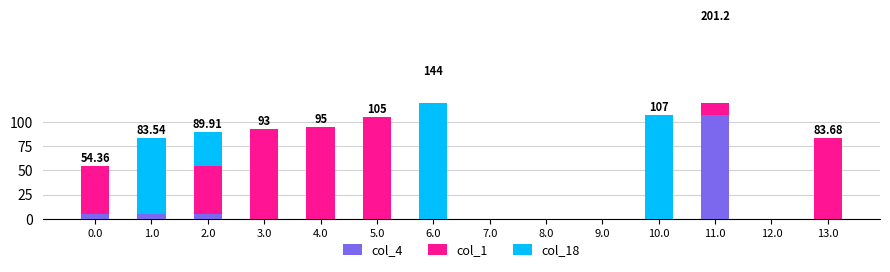

How many values in col_1 are above zero?

7